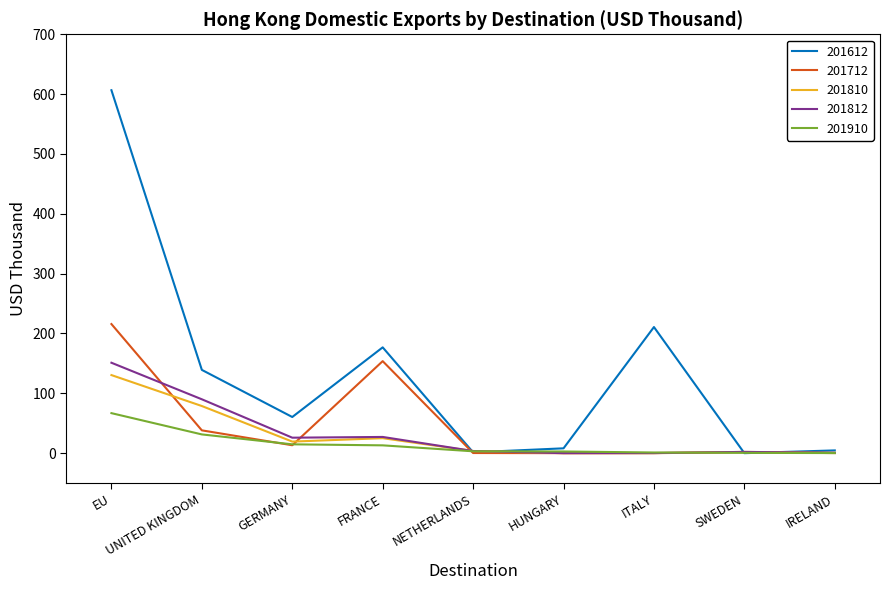

Where is the first local minimum for 201612?

GERMANY